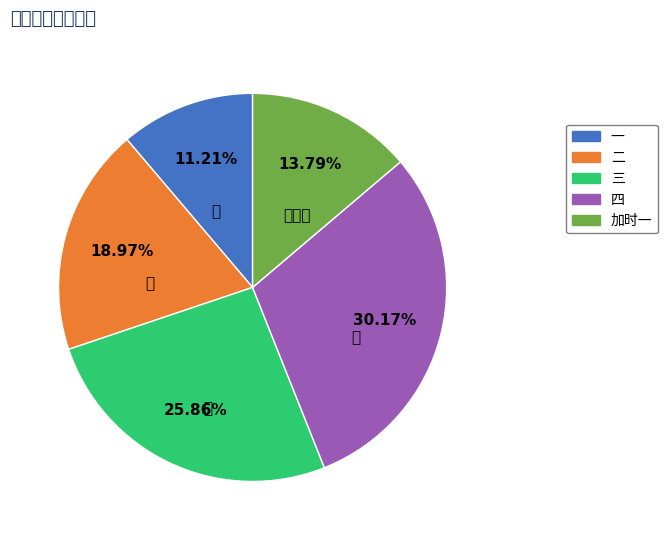

What is the total percentage of 三 and 四?

56.0%